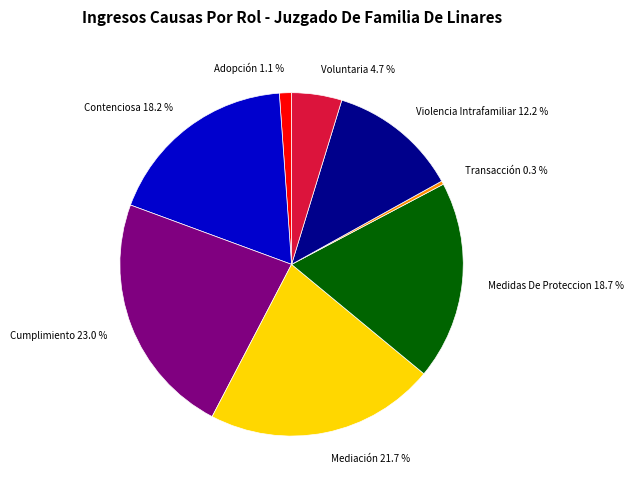

True or false: Voluntaria accounts for 5% of the total.

True